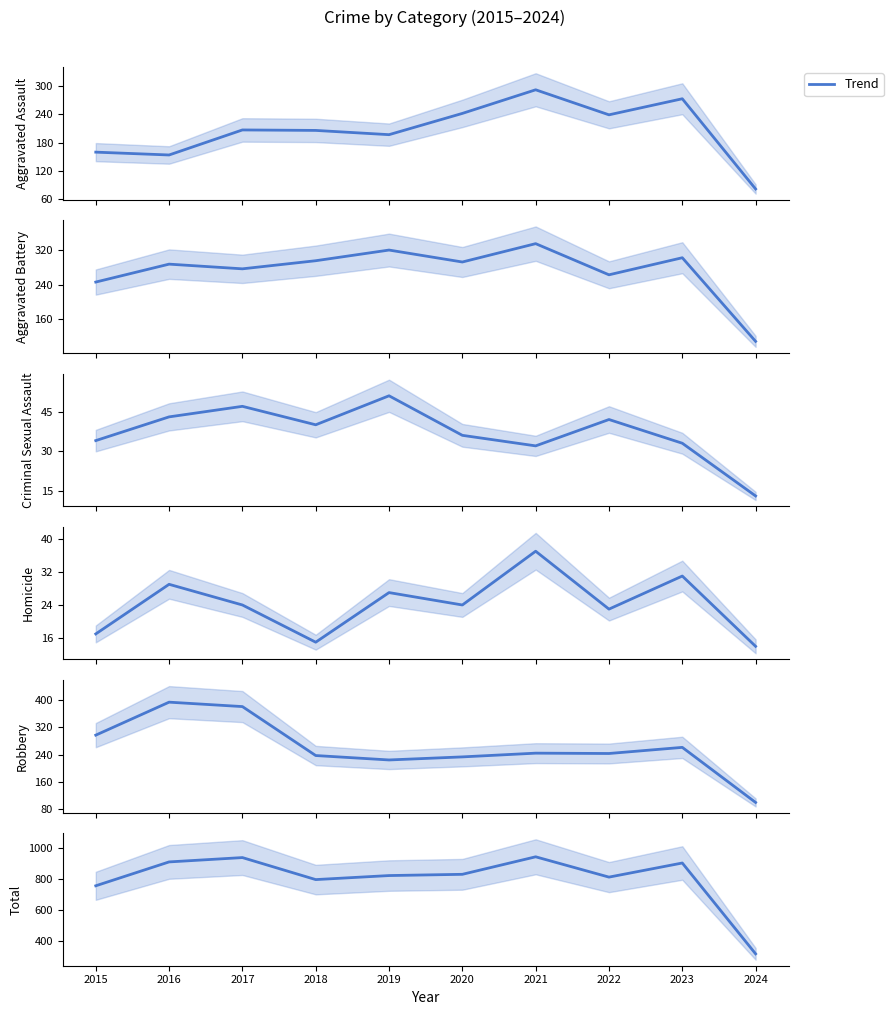

Where does the Total series first go above 828?

2016